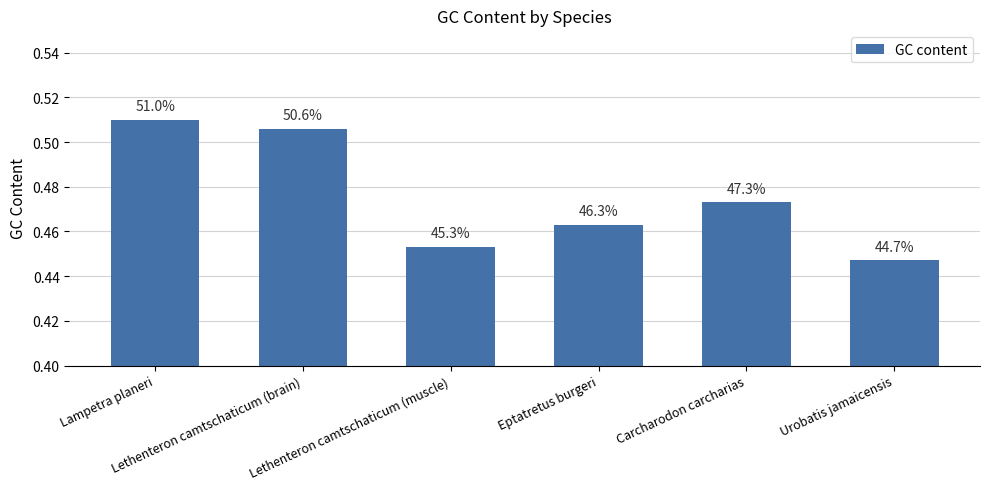

Reading right to left, what are all the values shown in this chart?

0.4	0.5	0.5	0.5	0.5	0.5